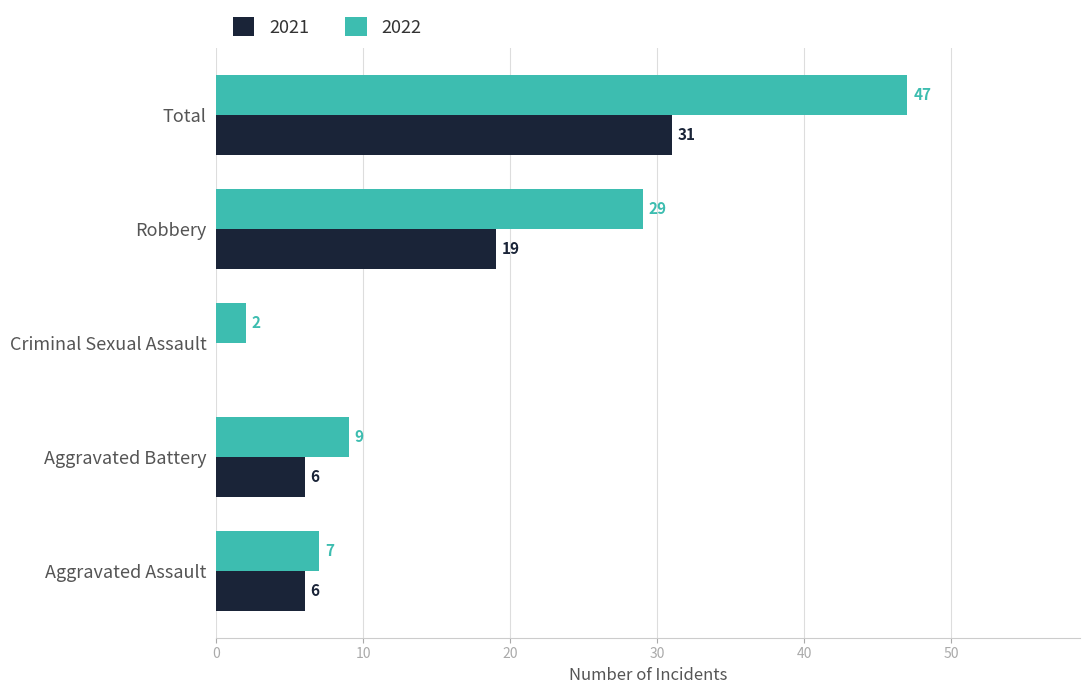

What is the approximate value of 2022 at Total, to the nearest 5?

45